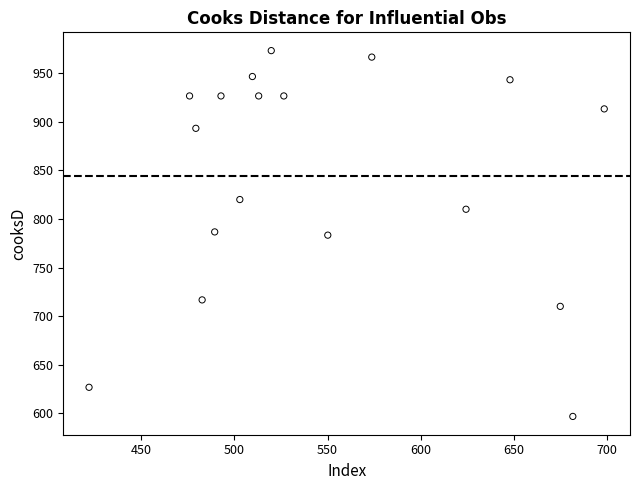

What is the range of X values (max minus min)?

276.8